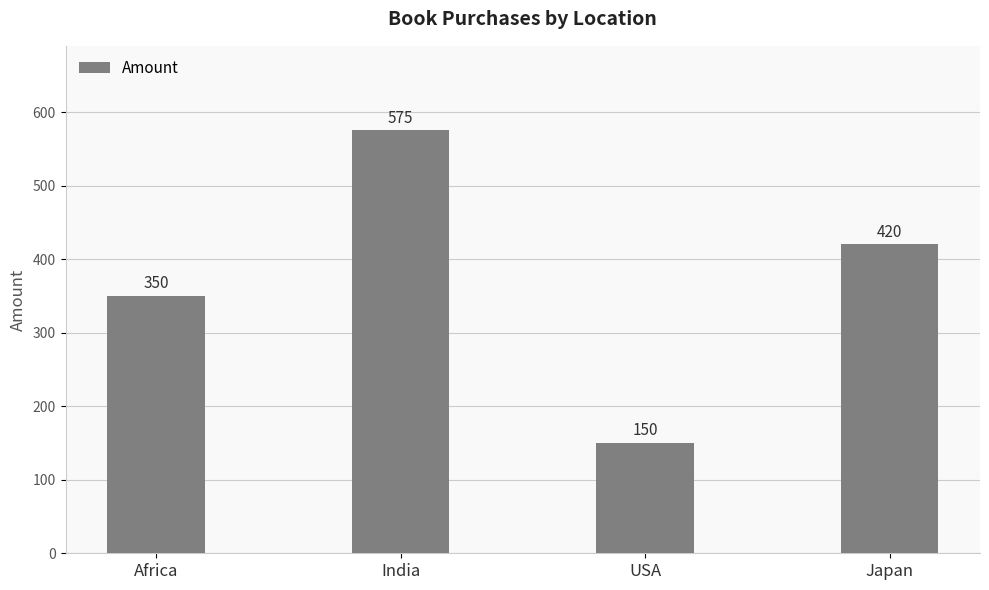

What position from the right is USA?

2